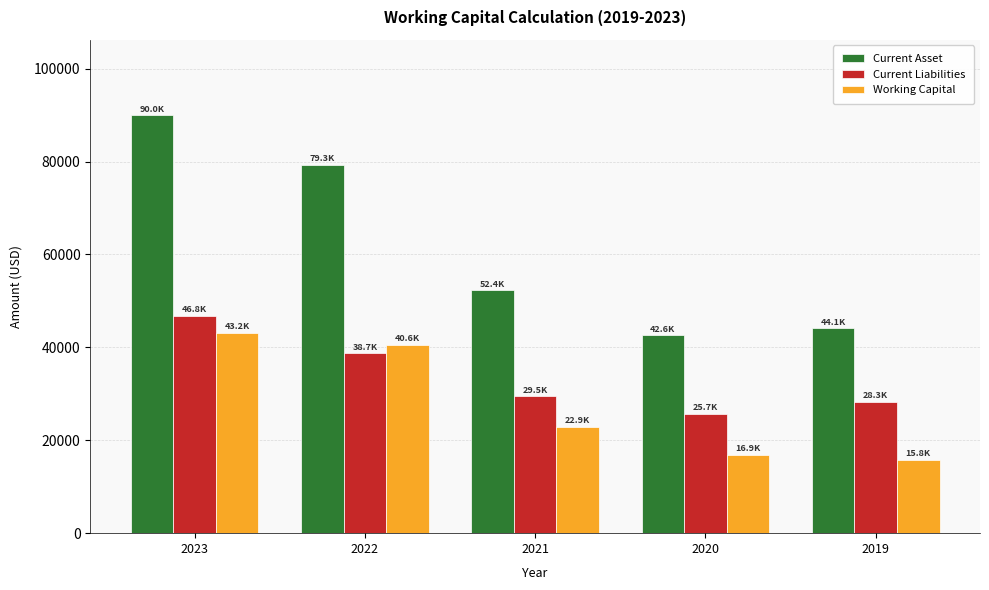

Rank the series at 2022 from lowest to highest value.

Current Liabilities, Working Capital, Current Asset